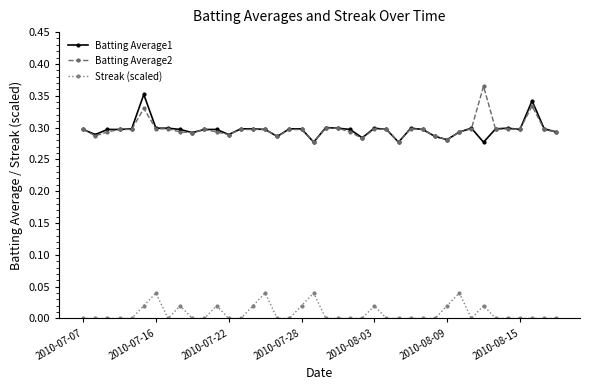

True or false: Batting Average1 has more than 0 interior local peaks.

True